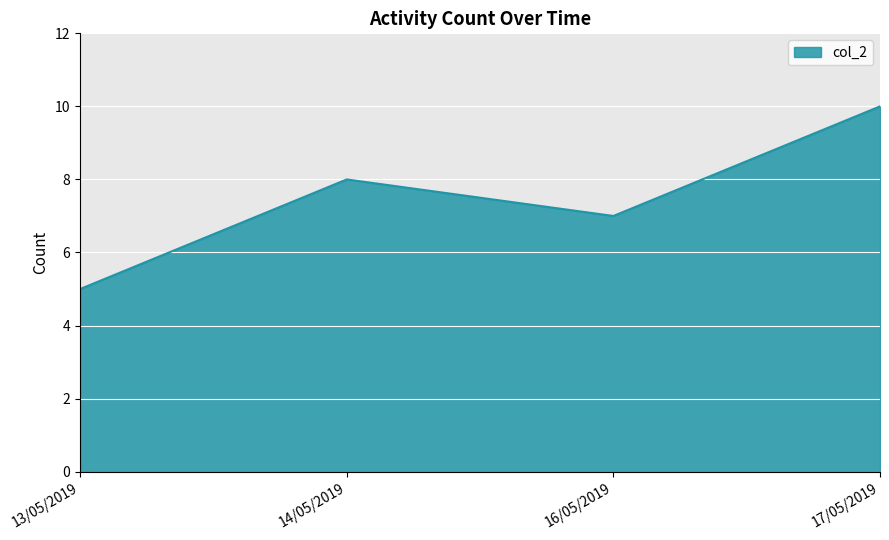

How many interior local peaks (higher than both neighbors) does the data have?

1